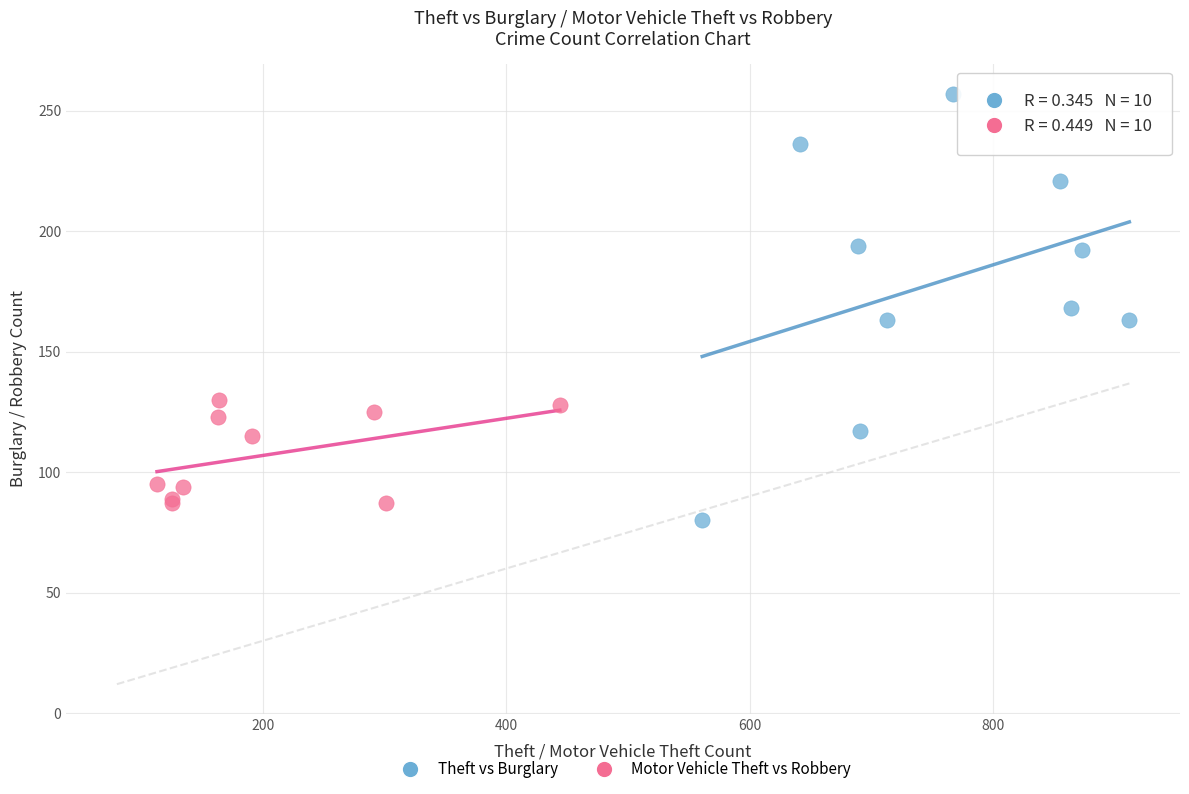

Which series has the widest spread of Y values?

Theft vs Burglary